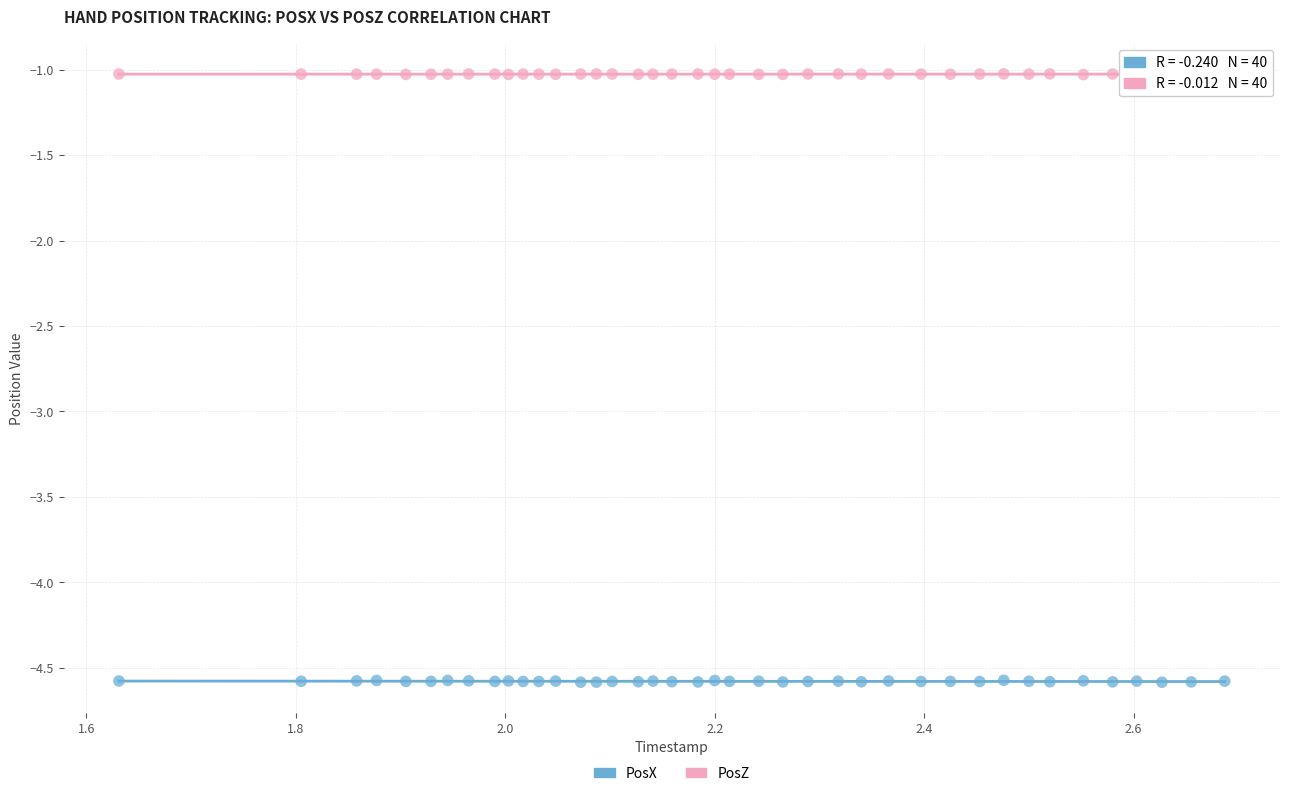

What are all the series names shown in the legend?

PosX, PosZ